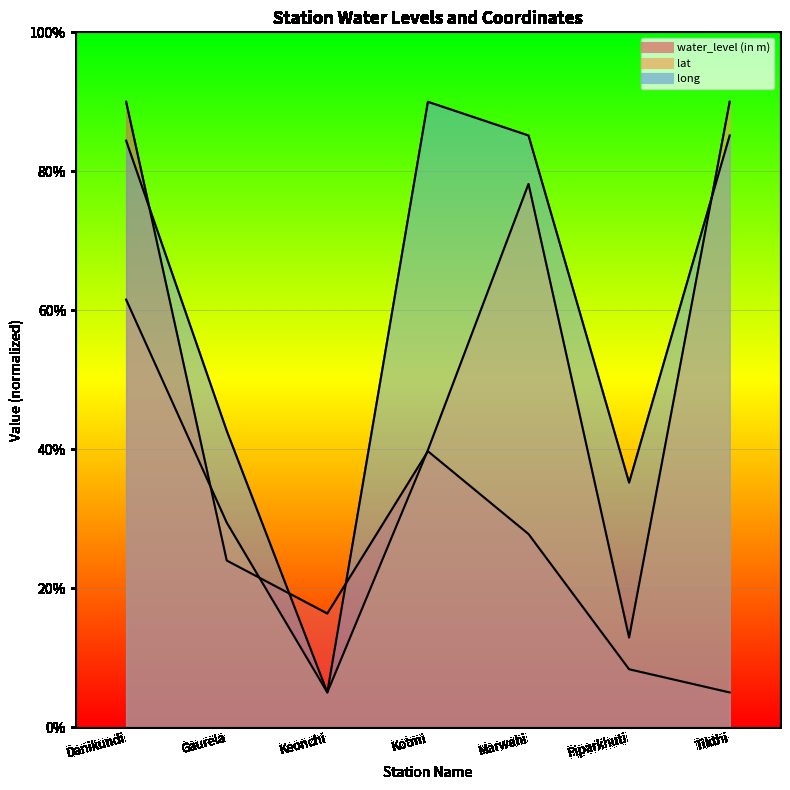

What is the label of the 2nd point from the left?

Gaurela